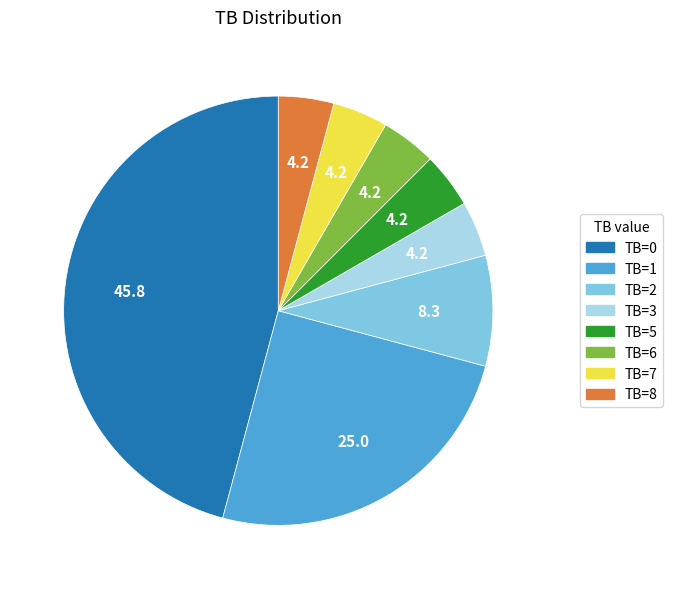

How many segments does this pie chart have?

8